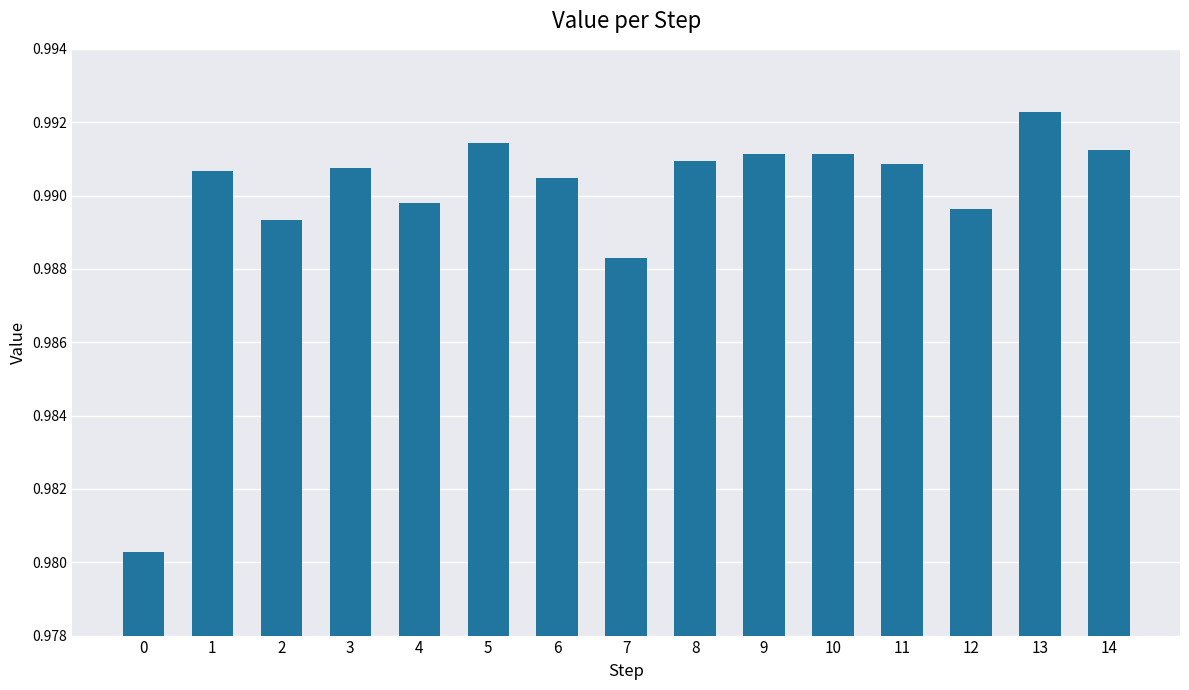

Does the chart contain any negative values?

No